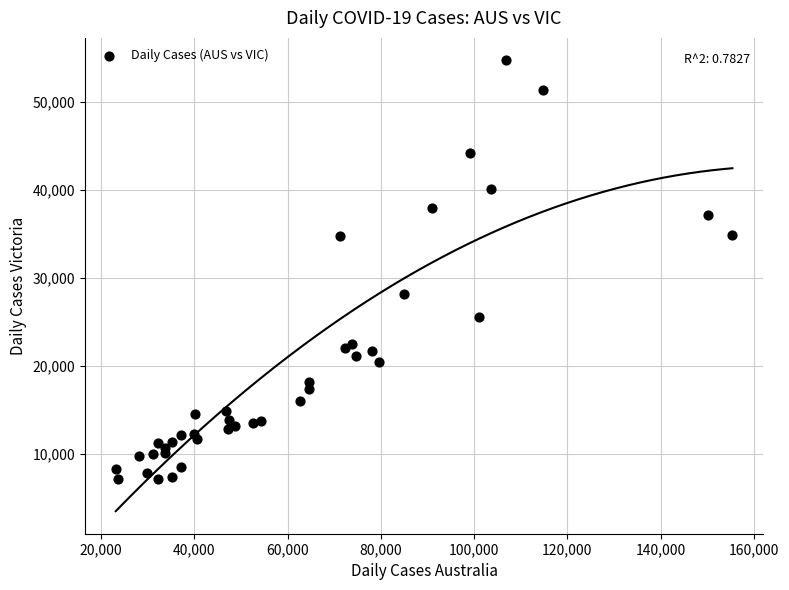

What Y value in the scatter plot is closest to 30927?

28128